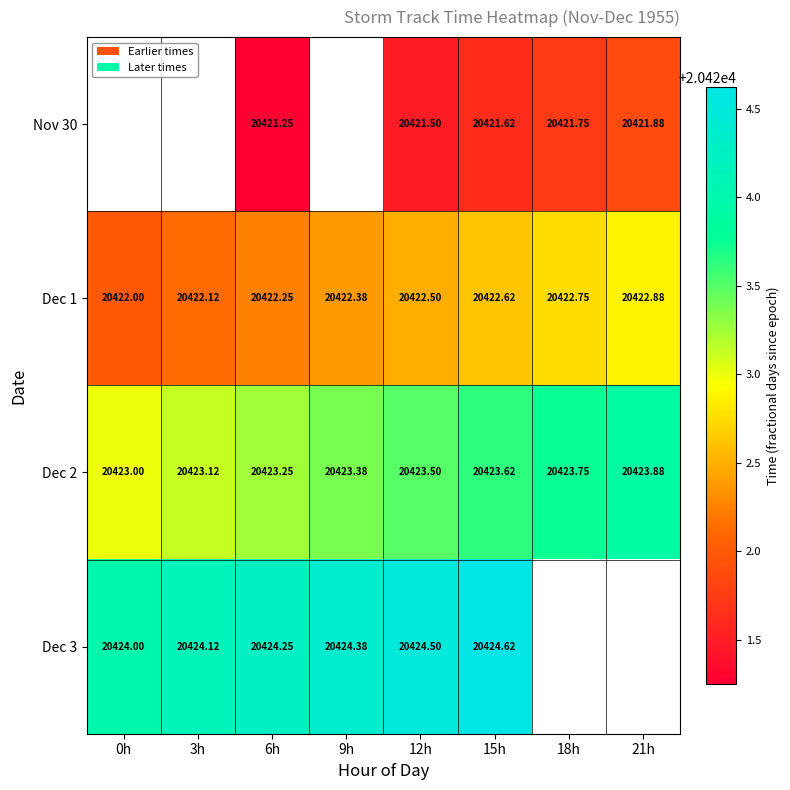

Is the value of Dec 3 at 9h greater than the value of Nov 30 at 6h?

Yes